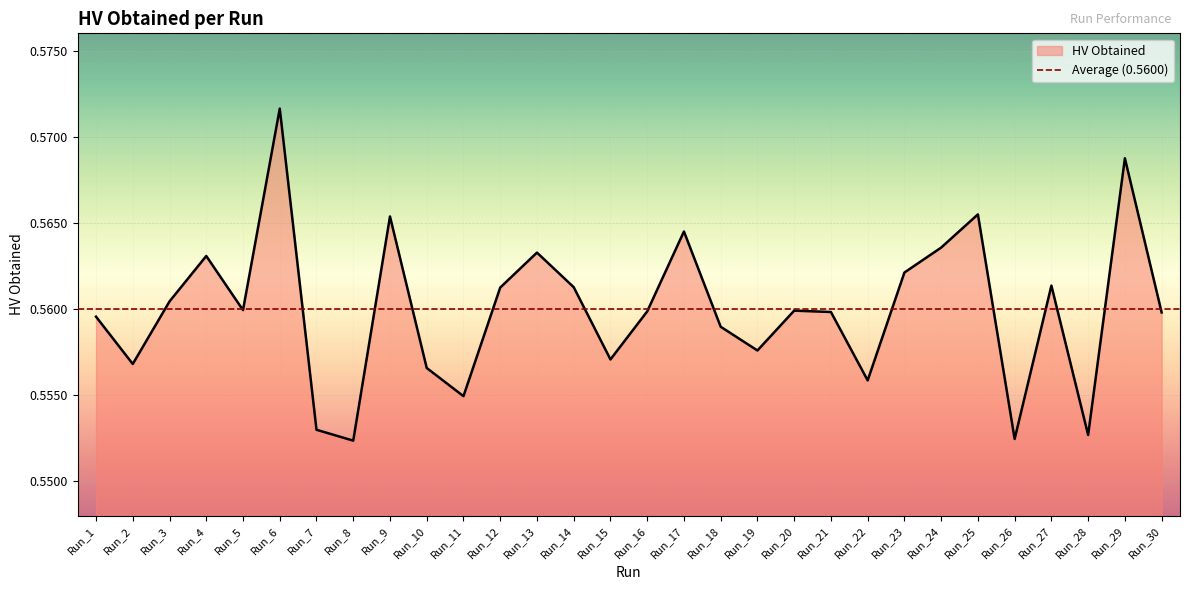

List the labels in order of value, largest first.

Run_6, Run_29, Run_25, Run_9, Run_17, Run_24, Run_13, Run_4, Run_23, Run_27, Run_14, Run_12, Run_3, Run_5, Run_20, Run_16, Run_21, Run_30, Run_1, Run_18, Run_19, Run_15, Run_2, Run_10, Run_22, Run_11, Run_7, Run_28, Run_26, Run_8